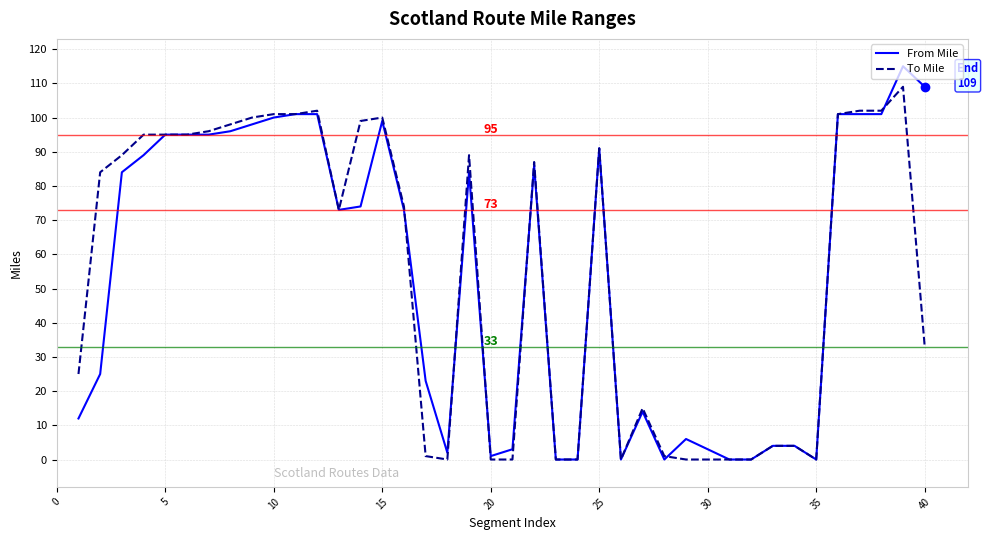

What is the highest value of the From Mile series?

115